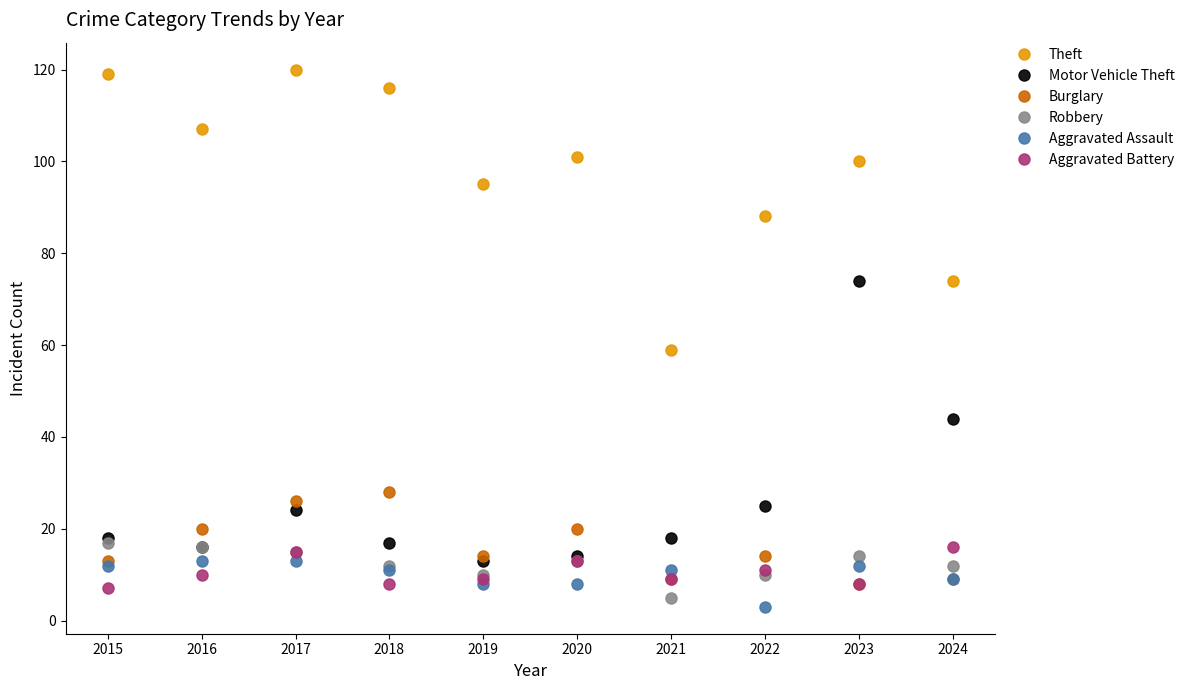

True or false: Robbery and Theft intersect in this chart.

False